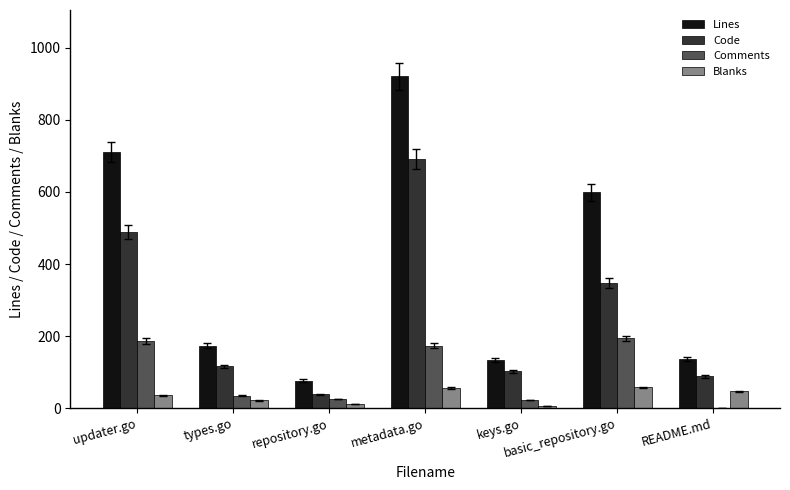

What is the sum of all Lines values?

2749